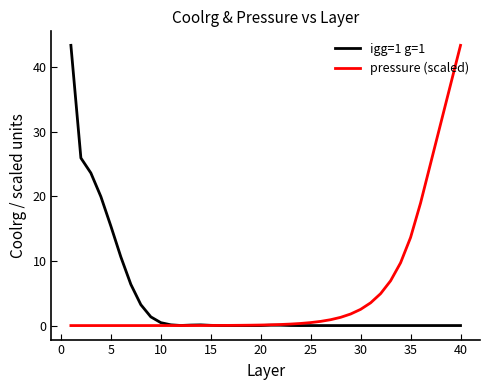

What is the highest value of the igg=1 g=1 series?

43.4